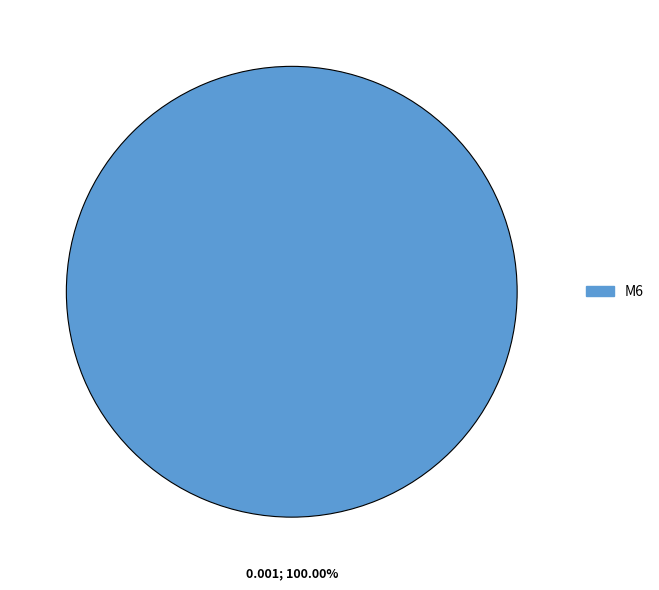

Does any single category account for the majority?

Yes